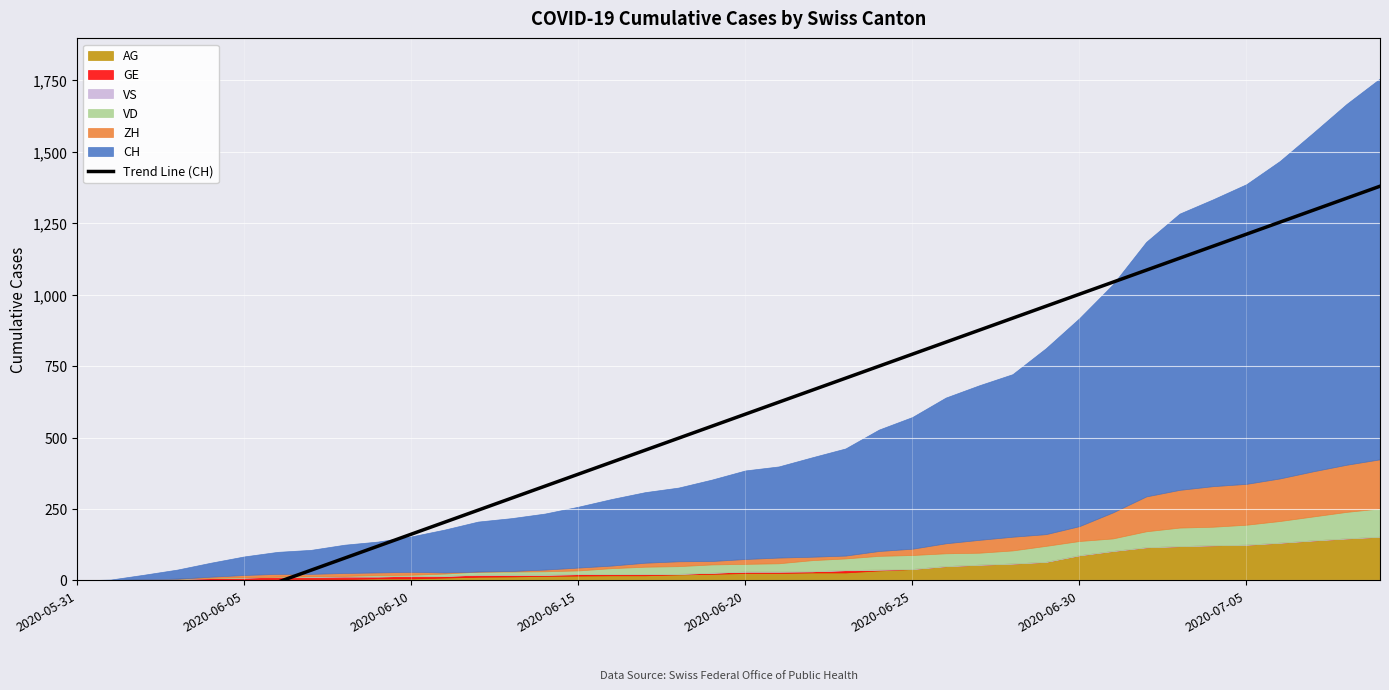

What is the change in value from 10 to 12?

+84.0